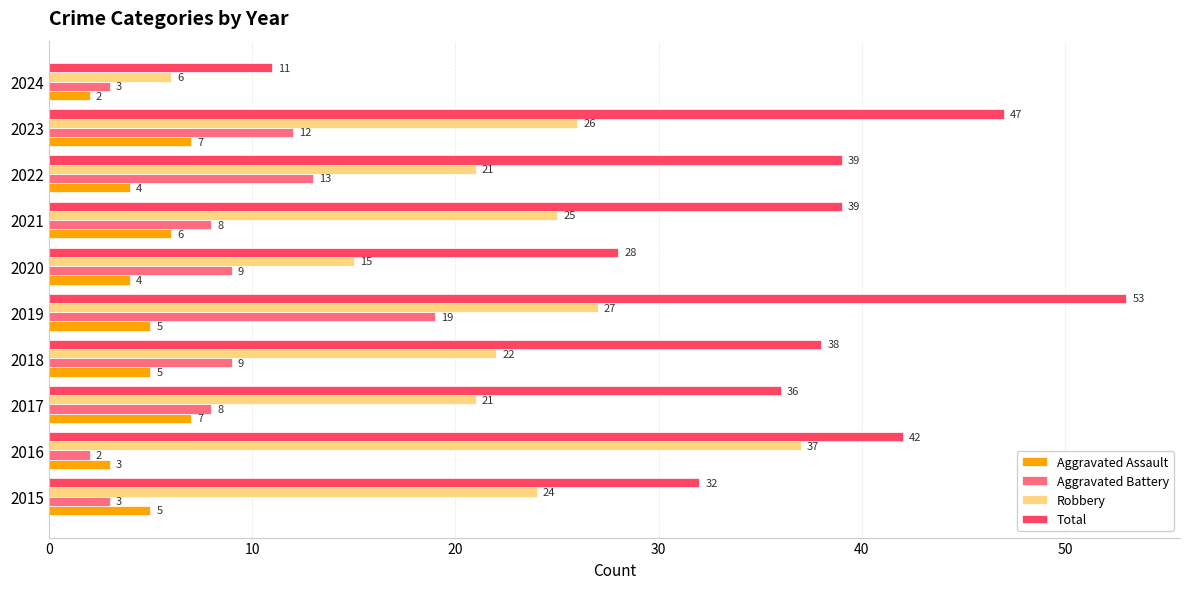

Rank the series by their maximum value, from highest to lowest.

Total, Robbery, Aggravated Battery, Aggravated Assault